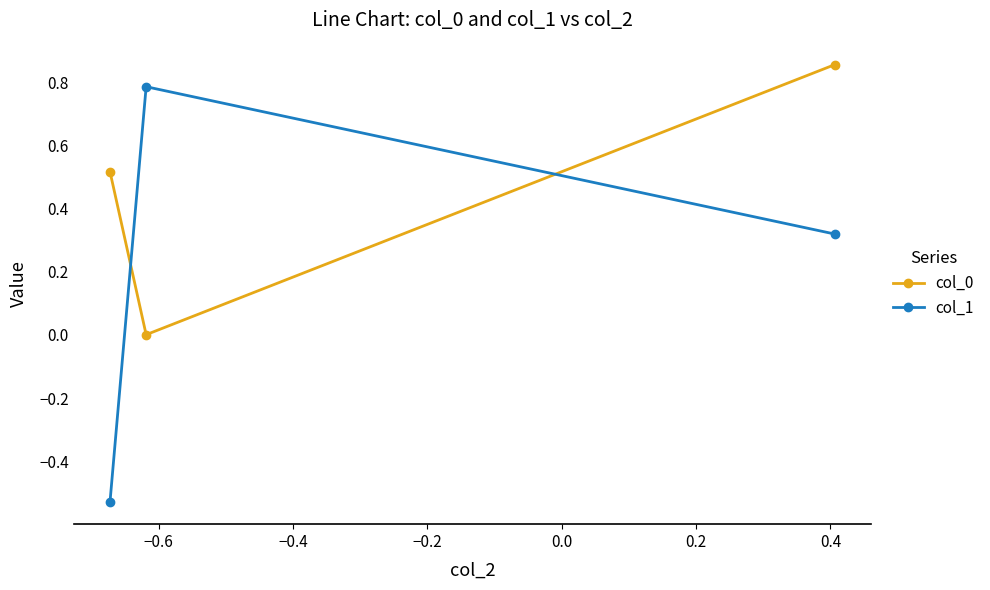

What is the maximum value for col_1?

0.8